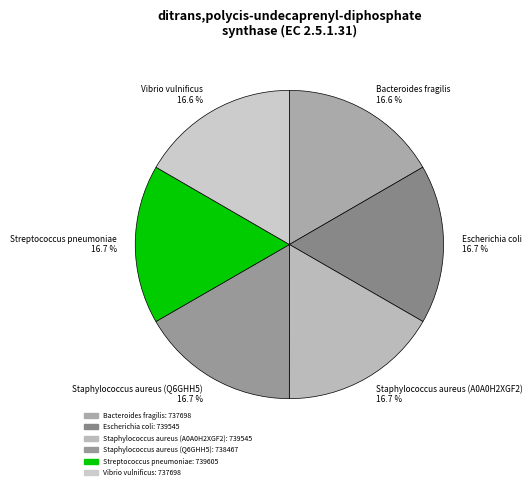

What is the ratio of the value at Staphylococcus aureus (Q6GHH5) to the value at Staphylococcus aureus (A0A0H2XGF2)?

1.0